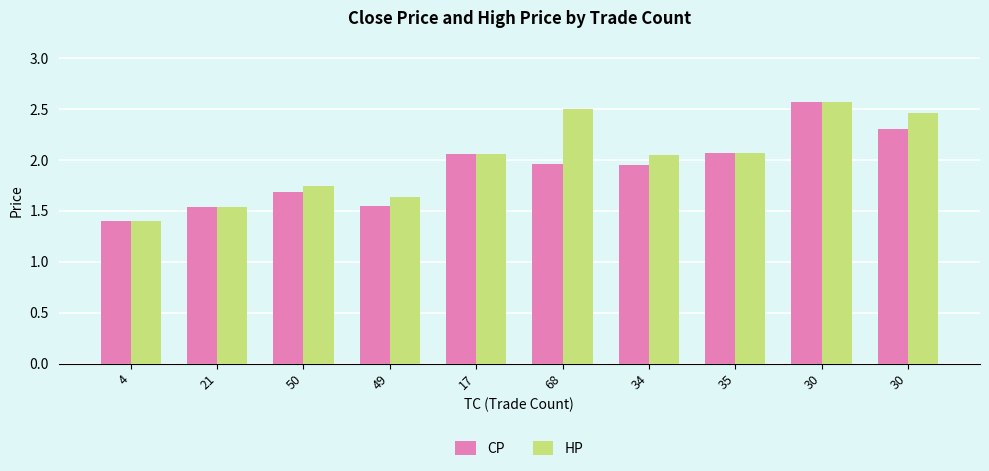

At which category does the chart reach its peak across all series?

30